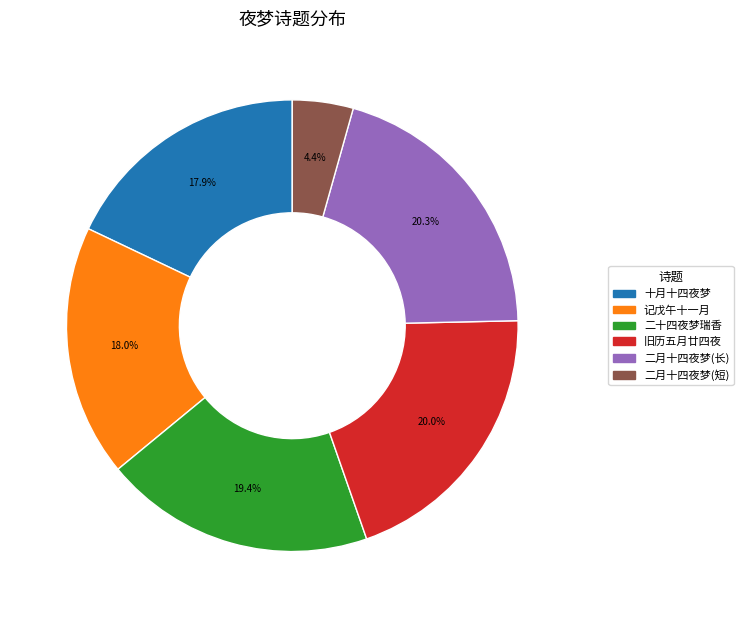

Approximately how many times larger is the value at 二月十四夜梦(长) compared to 旧历五月廿四夜?

1.0